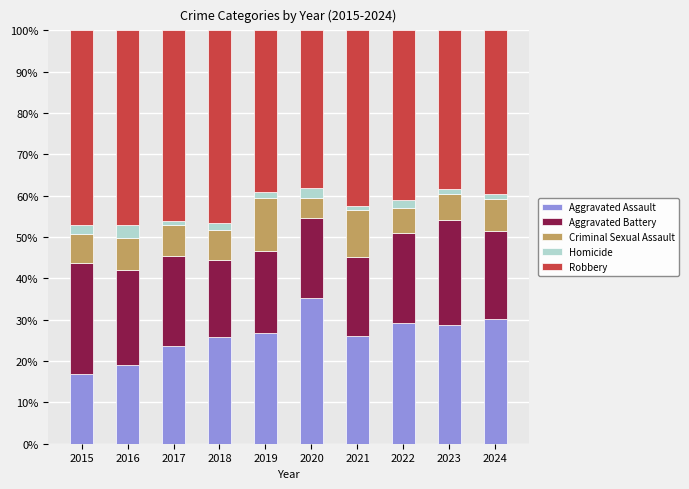

What is the approximate value of Aggravated Assault at 2021?

26.0